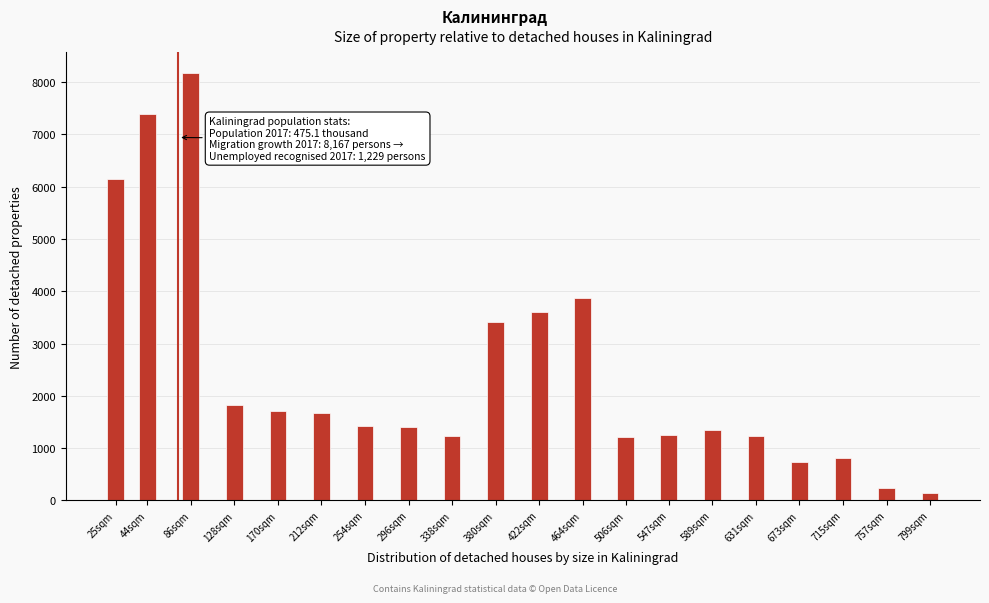

Which has a higher value, 296sqm or 464sqm?

464sqm